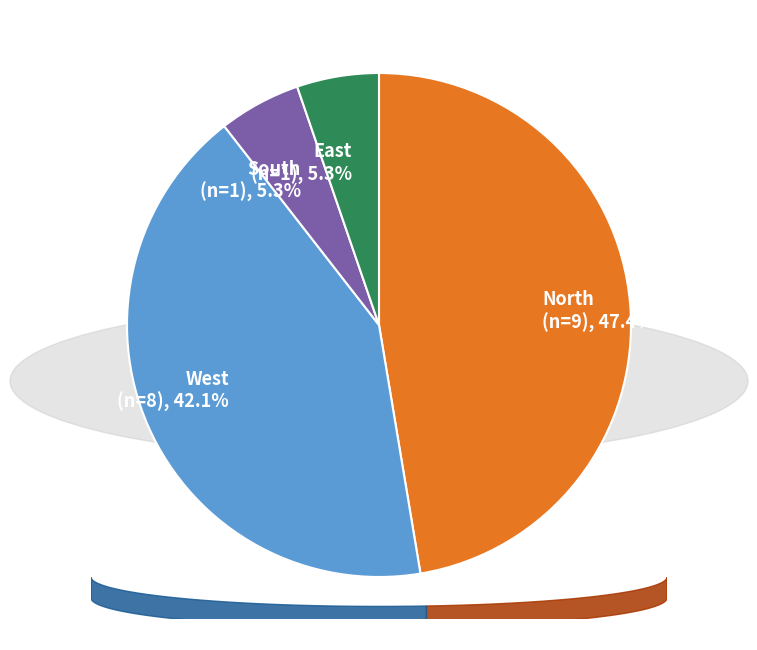

Is West the majority of the pie?

No